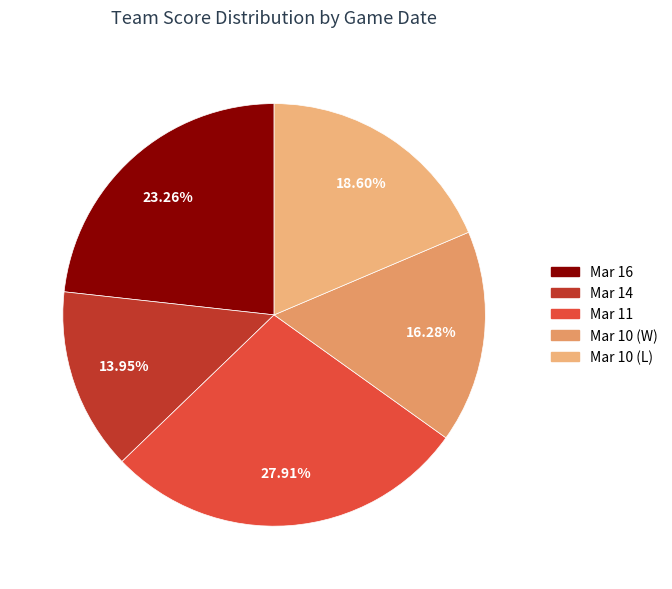

To the nearest percent, what is the average slice percentage?

20%